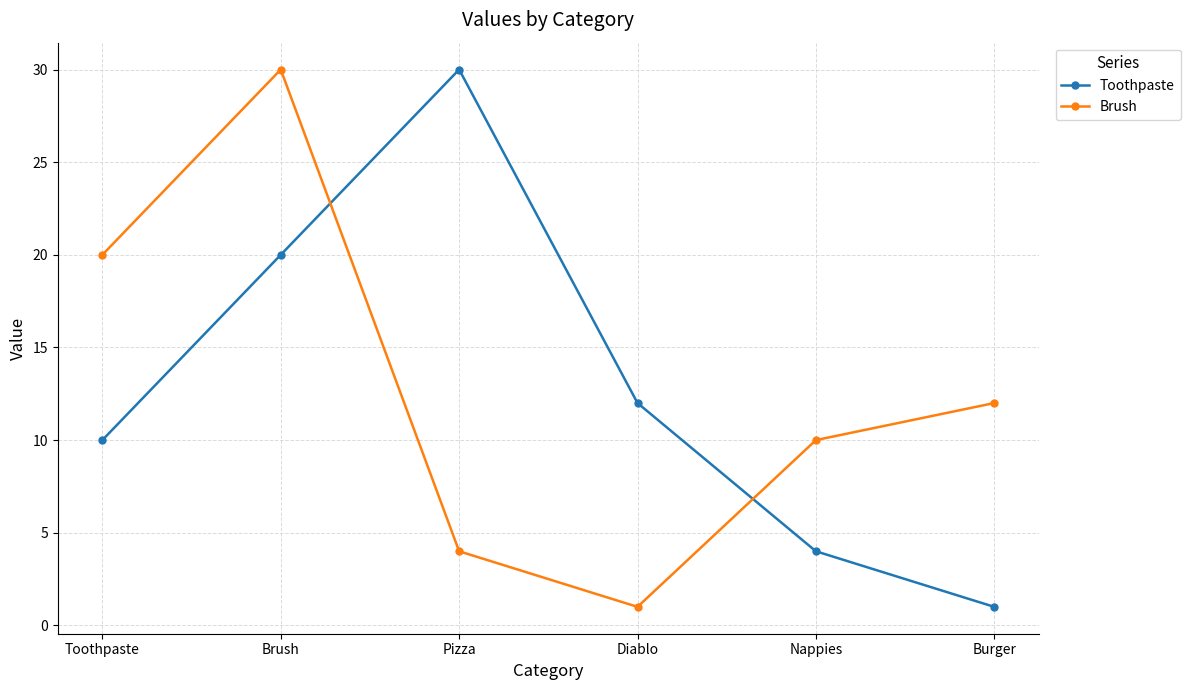

The value of Toothpaste at Toothpaste is 10. True or false?

True